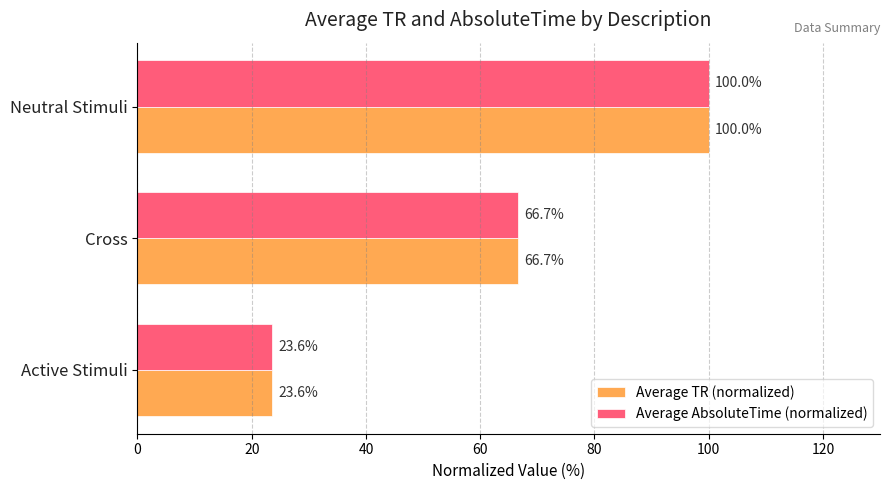

List the labels in order of Average TR (normalized) value, smallest first.

Active Stimuli, Cross, Neutral Stimuli